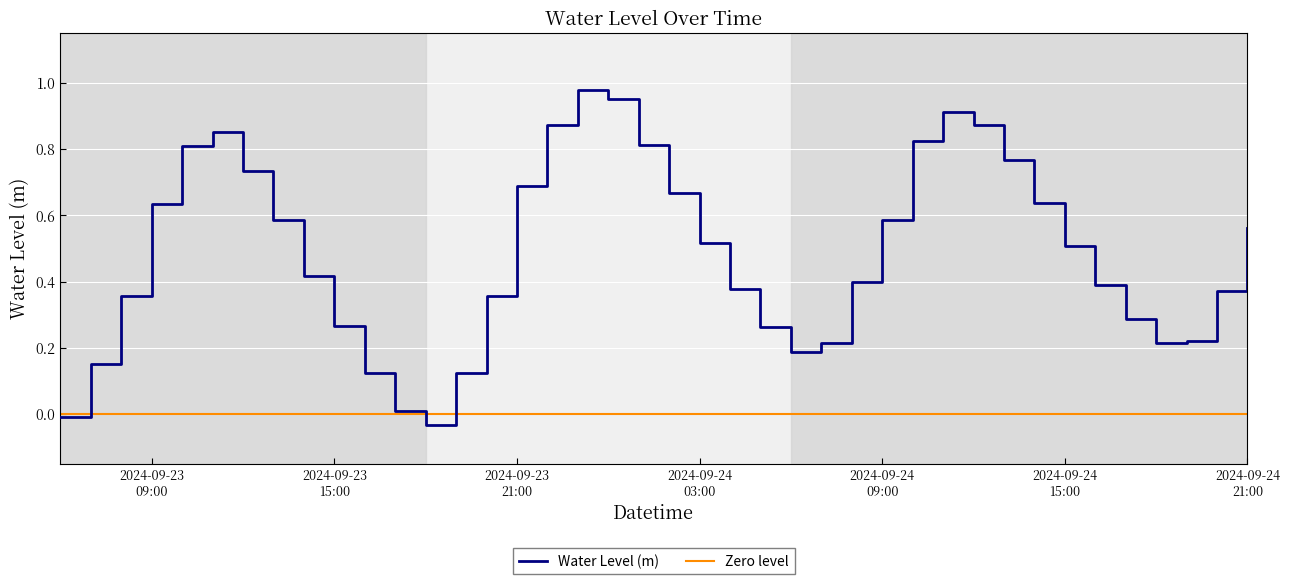

Reading right to left, list all the values displayed in this chart.

0.6	0.4	0.2	0.2	0.3	0.4	0.5	0.6	0.8	0.9	0.9	0.8	0.6	0.4	0.2	0.2	0.3	0.4	0.5	0.7	0.8	1.0	1.0	0.9	0.7	0.4	0.1	-0.0	0.0	0.1	0.3	0.4	0.6	0.7	0.9	0.8	0.6	0.4	0.2	-0.0